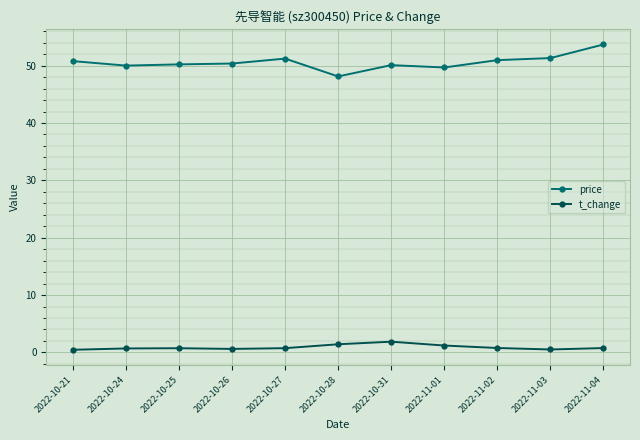

True or false: t_change and price cross at least once.

False